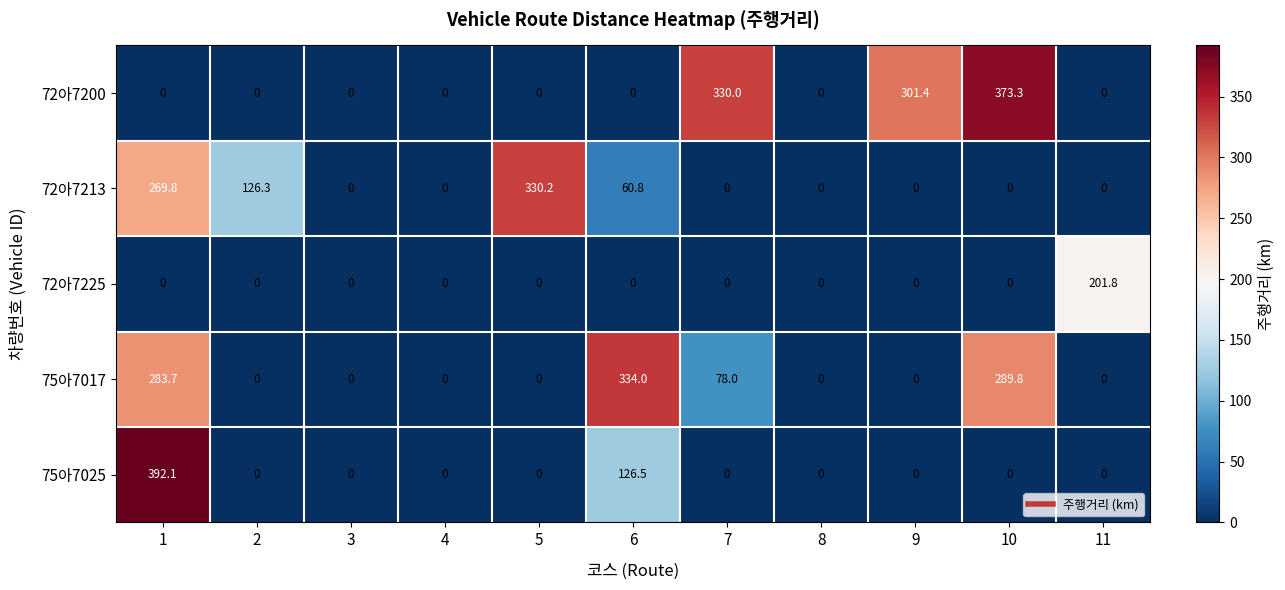

What is the total value across all series at 6?

521.3